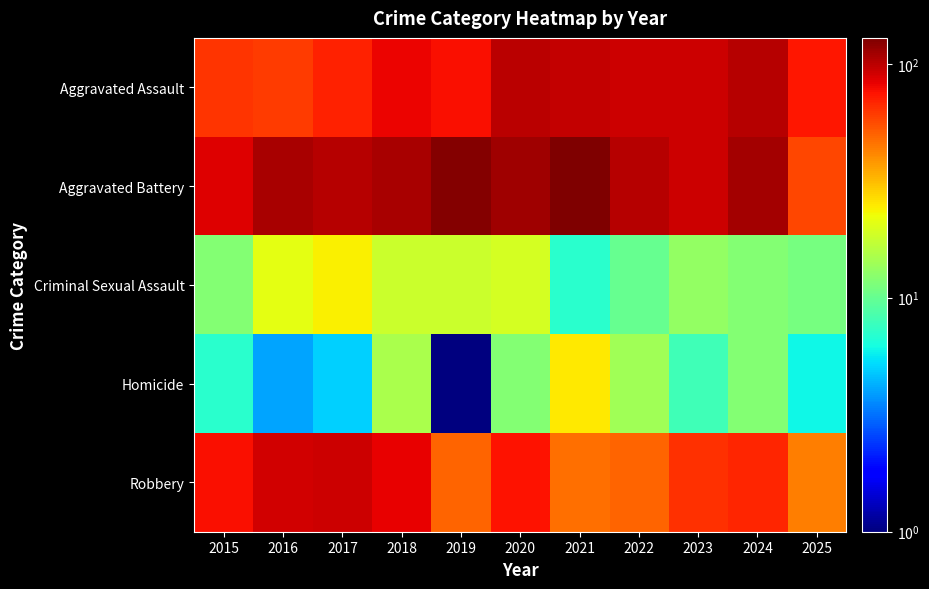

Rank the series by their maximum value, from lowest to highest.

Criminal Sexual Assault, Homicide, Robbery, Aggravated Assault, Aggravated Battery